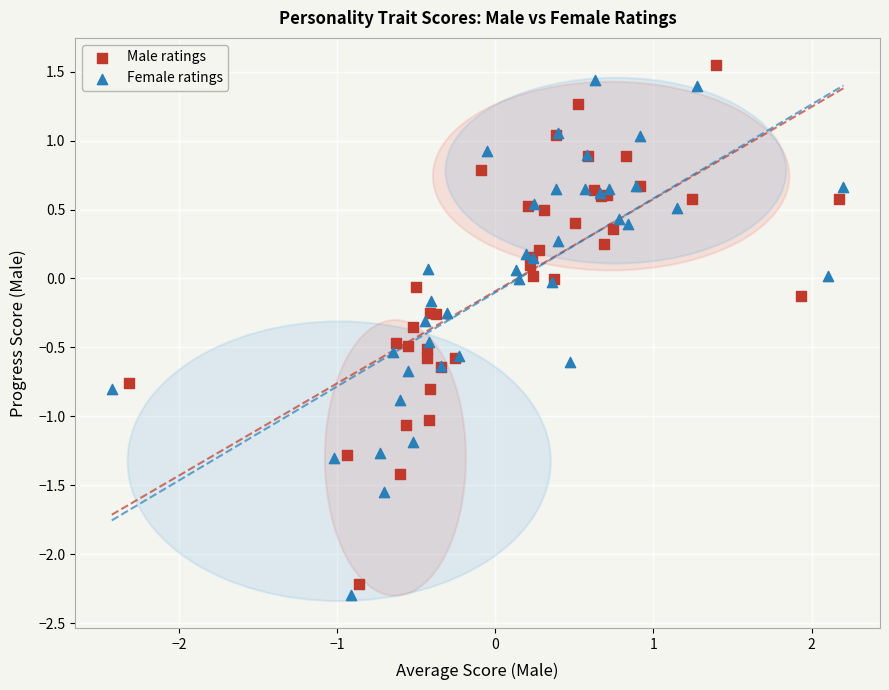

What are all the series names shown in the legend?

Male ratings, Female ratings